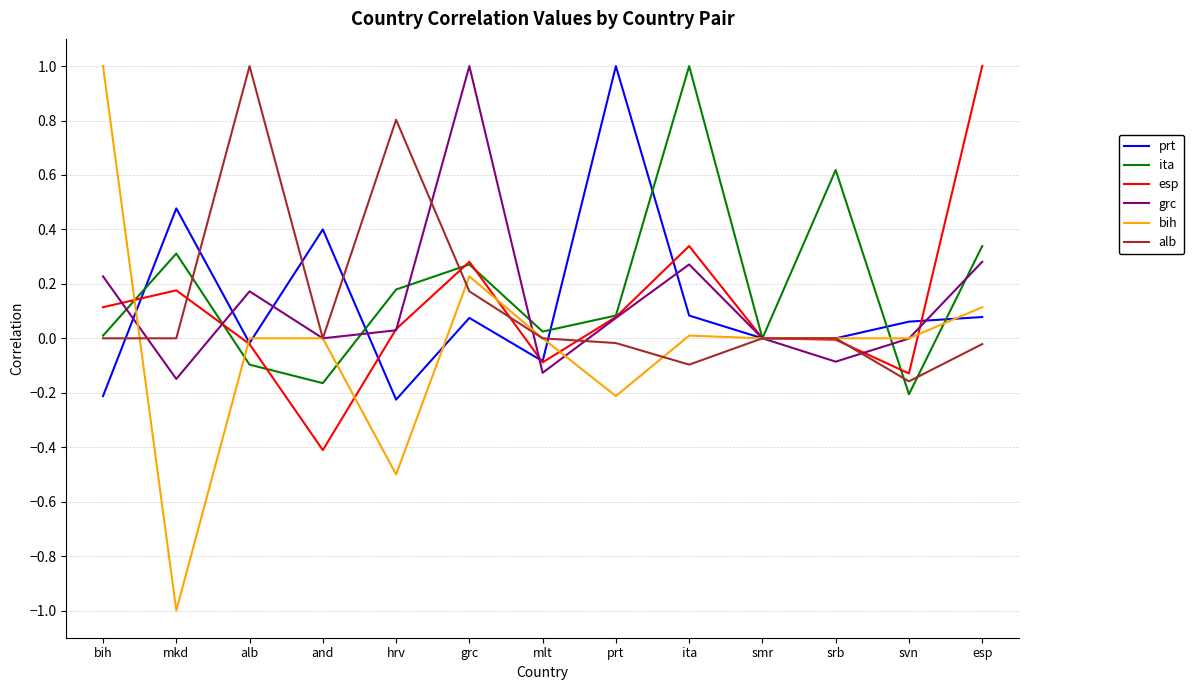

At which category does the chart reach its minimum across all series?

mkd